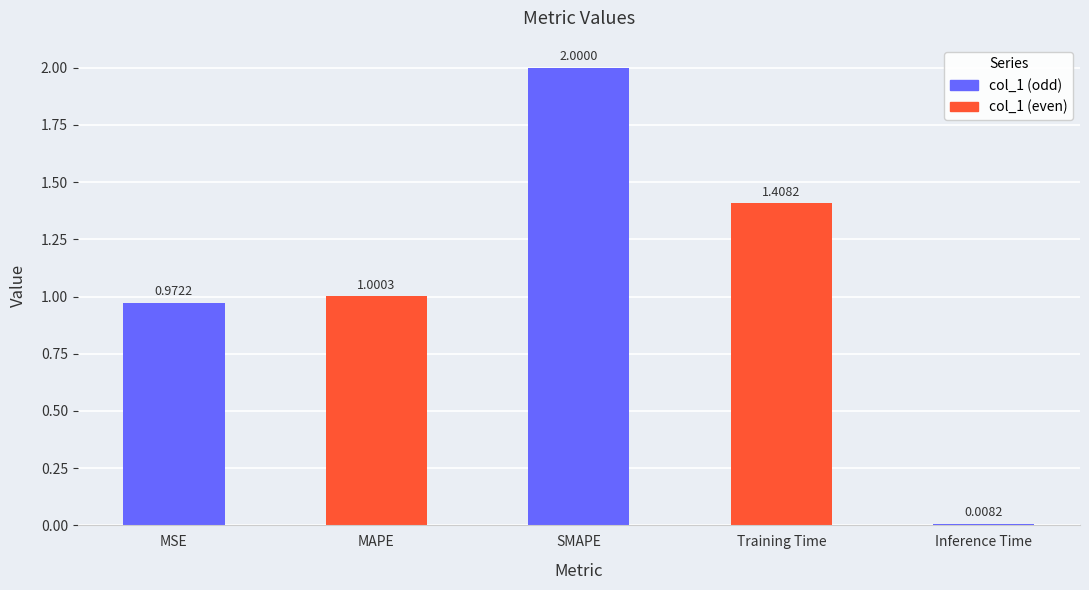

How many bars are there in total?

5